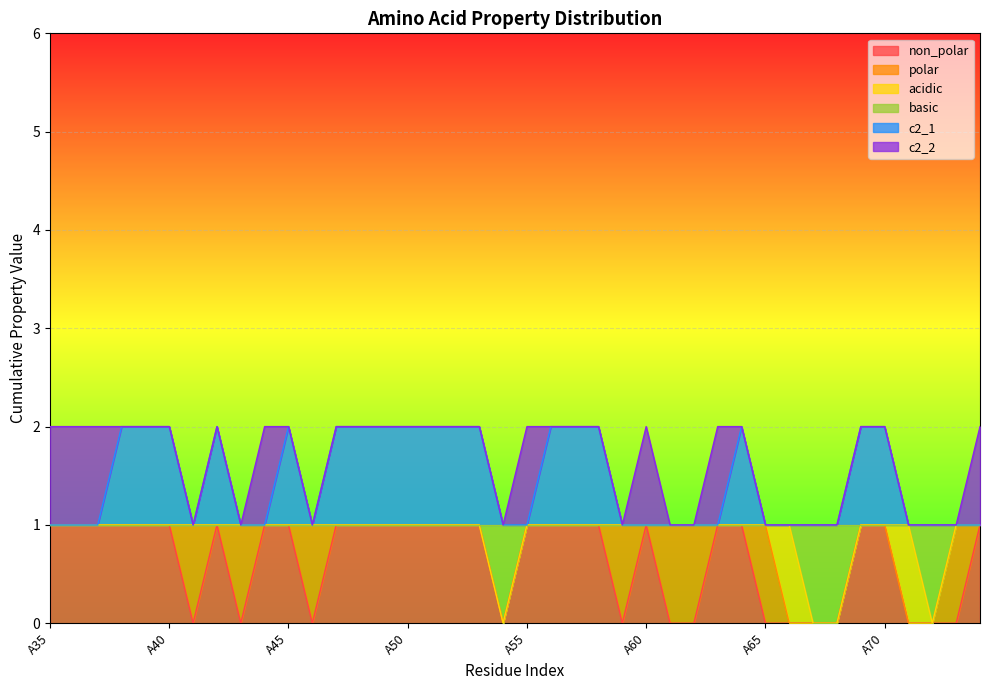

True or false: non_polar and c2_1 cross at least once.

False